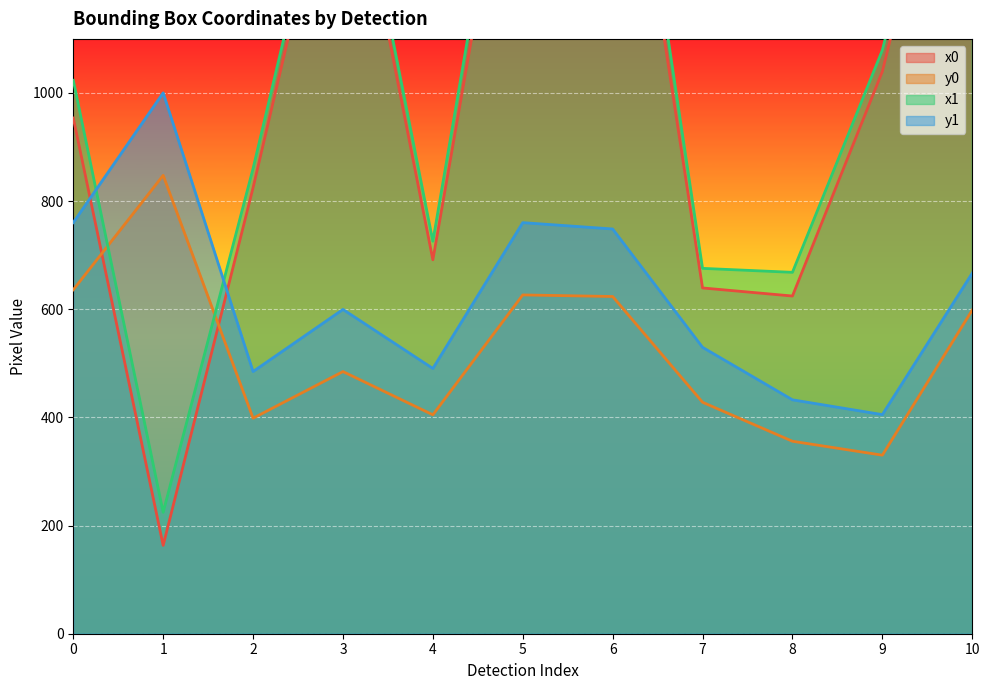

True or false: y0 has a value of 548.7 at 9.

False